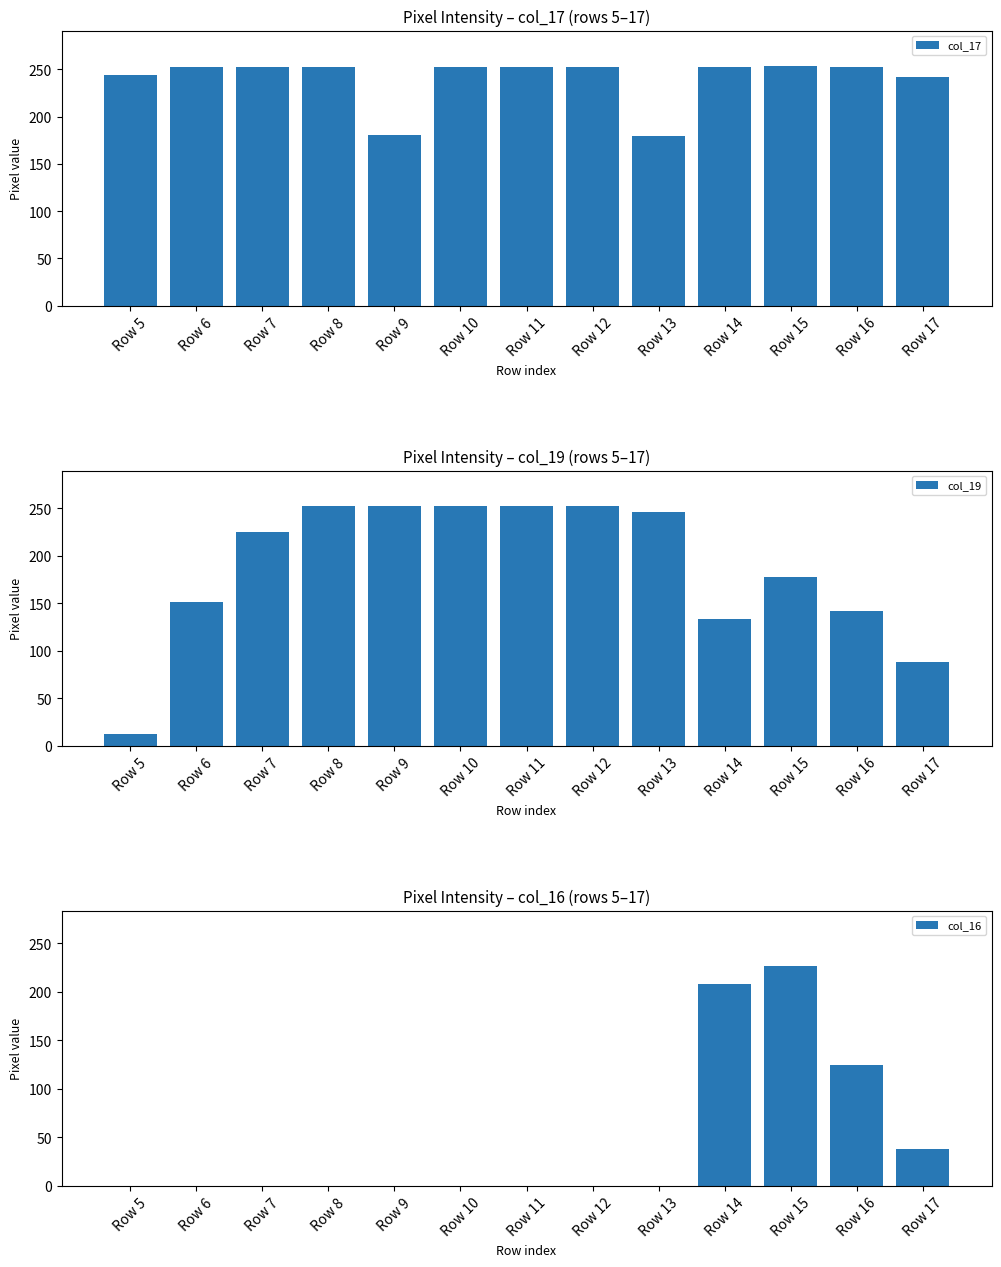

Is it true that col_16 equals 38 at Row 17?

True